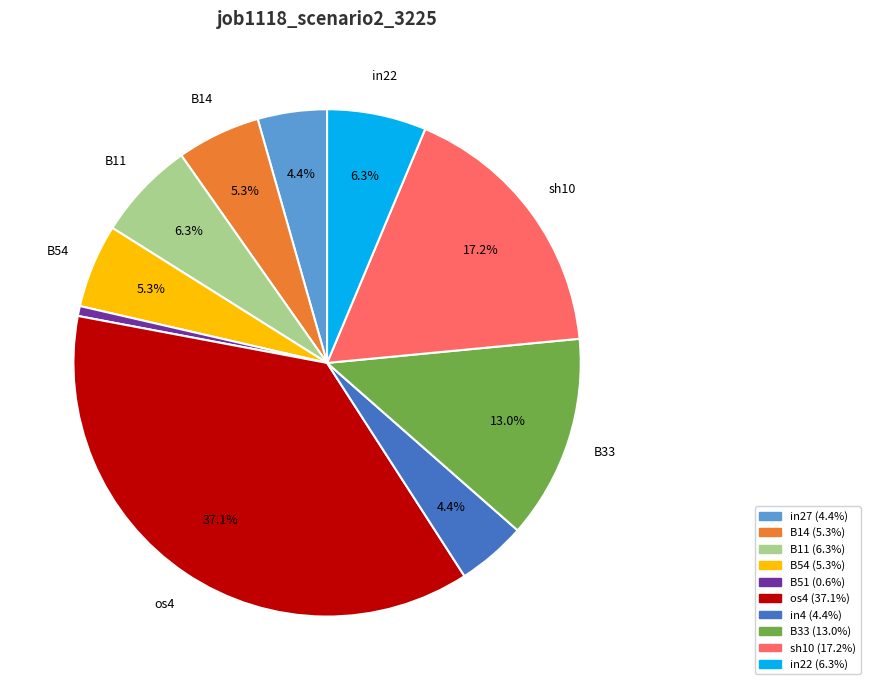

Is there a majority slice in this chart?

No